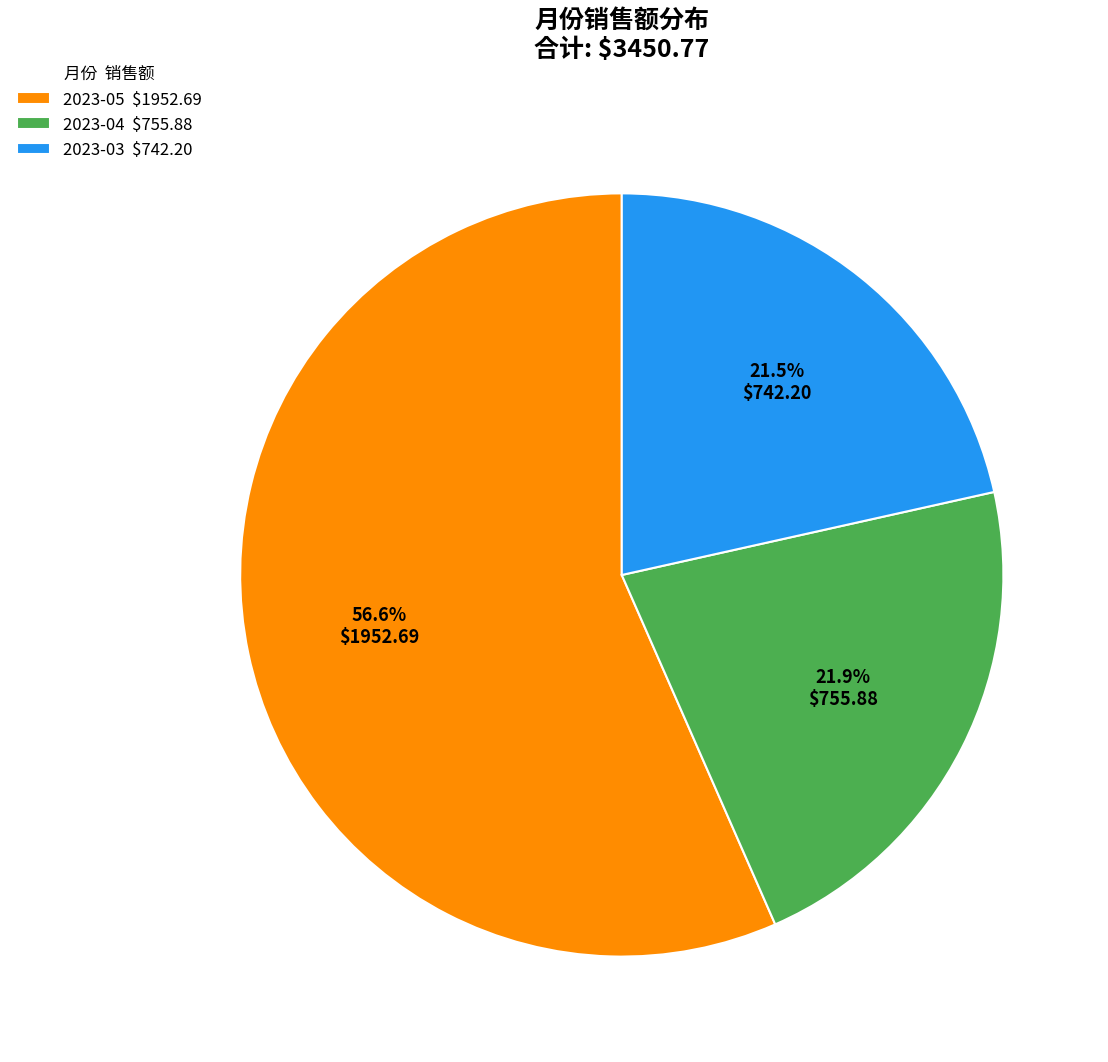

Is there a majority slice in this chart?

Yes